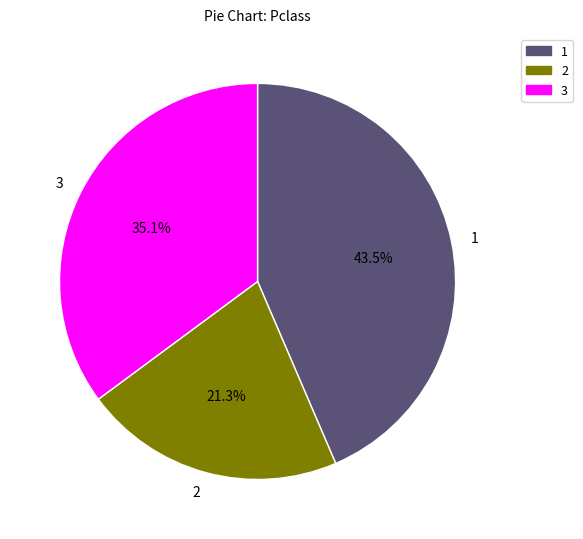

Rank the categories by value from highest to lowest.

1, 3, 2